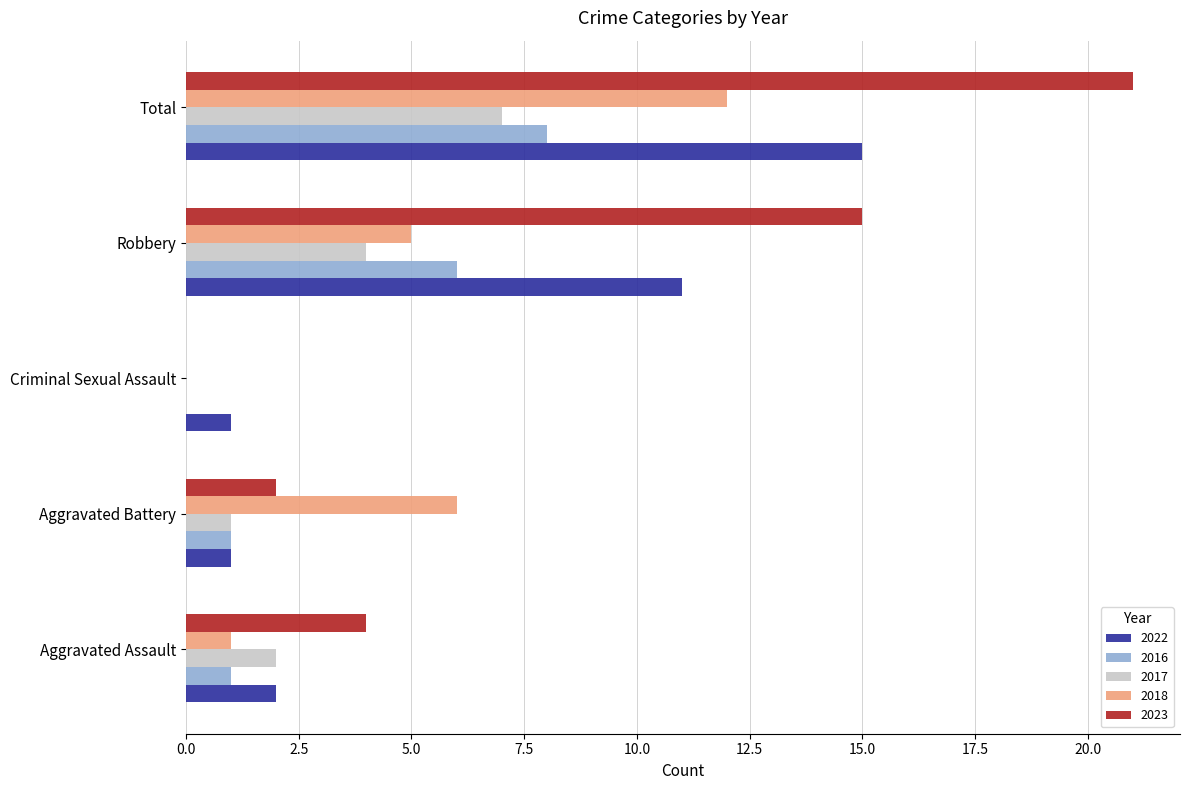

At which label is 2023 closest to 10?

Robbery